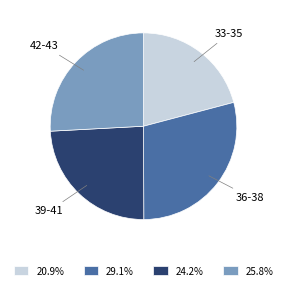

Approximately how many times larger is the value at 36-38 compared to 42-43?

1.1